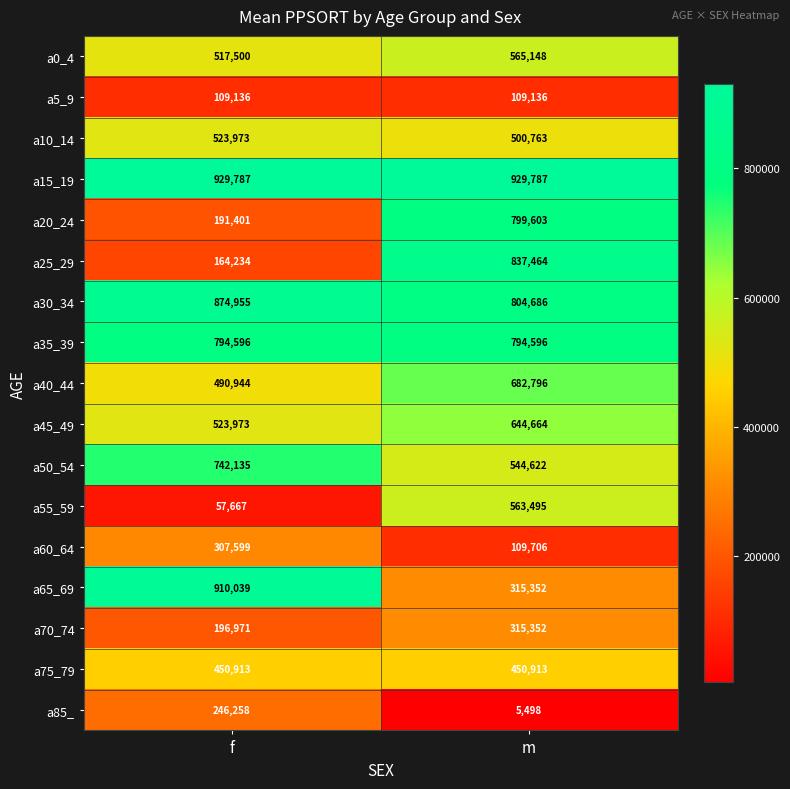

What is the average value of the a25_29 series?

500849